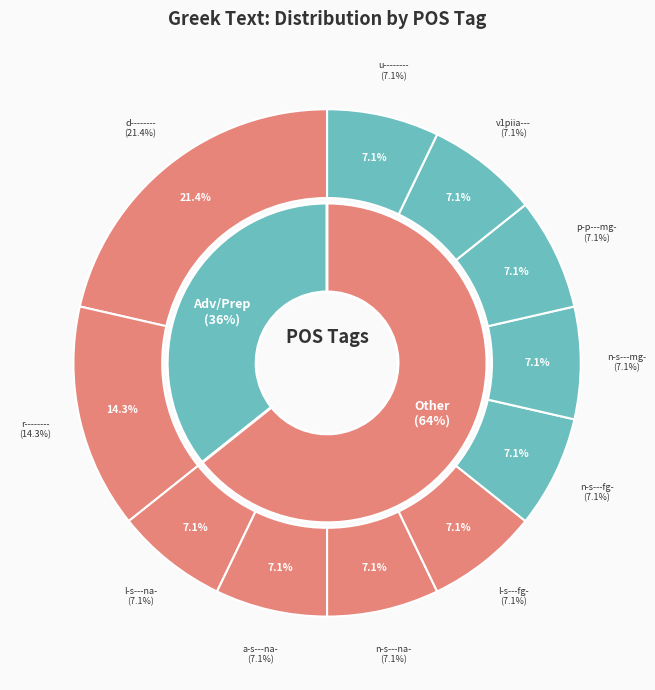

To the nearest percent, what portion does n-s---mg- represent?

7%